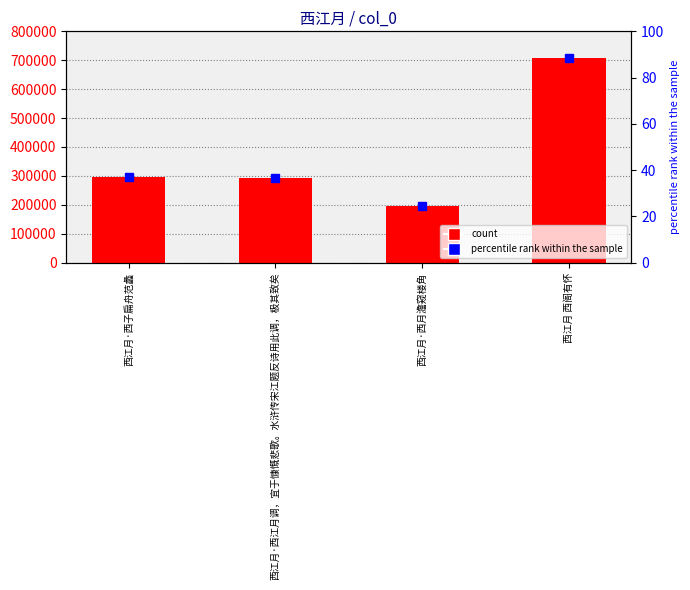

What value does the percentile rank within the sample series have at 西江月 西阁有怀?

88.6